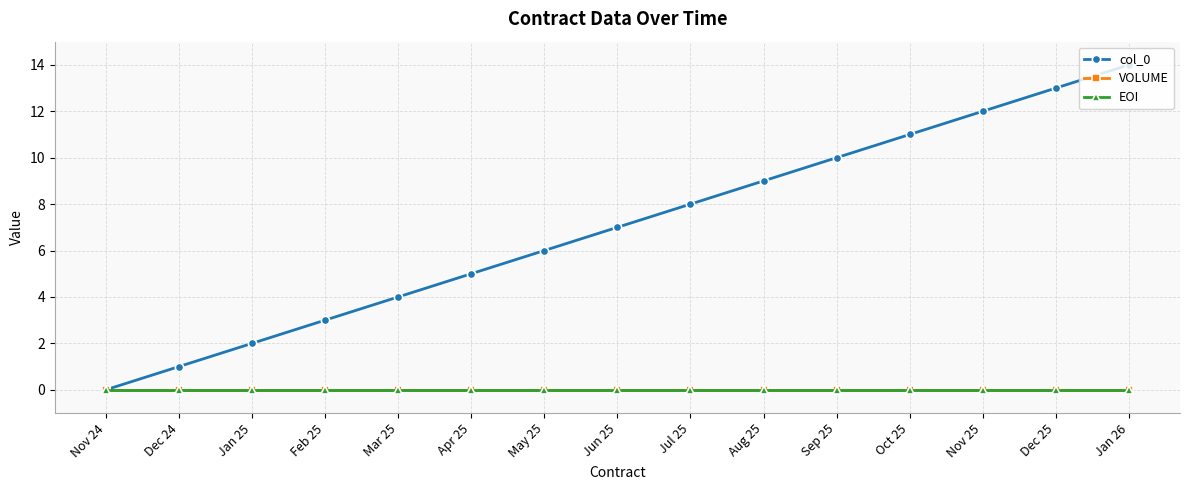

Does the chart have visible grid lines?

Yes